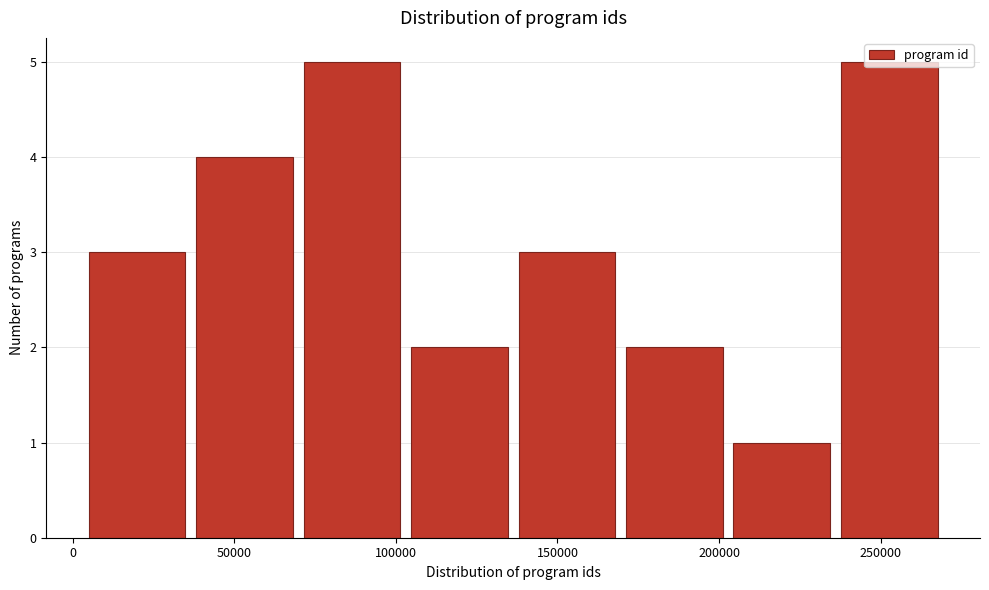

Reading left to right, list every bar in this chart as the range it spans on the x-axis followed by its height. Neither the bar edges nor the heights are printed on the chart, so give them approximately, as read against the axes.

5000 to 35000: 3
35000 to 70000: 4
70000 to 105000: 5
105000 to 135000: 2
135000 to 170000: 3
170000 to 205000: 2
205000 to 235000: 1
235000 to 270000: 5